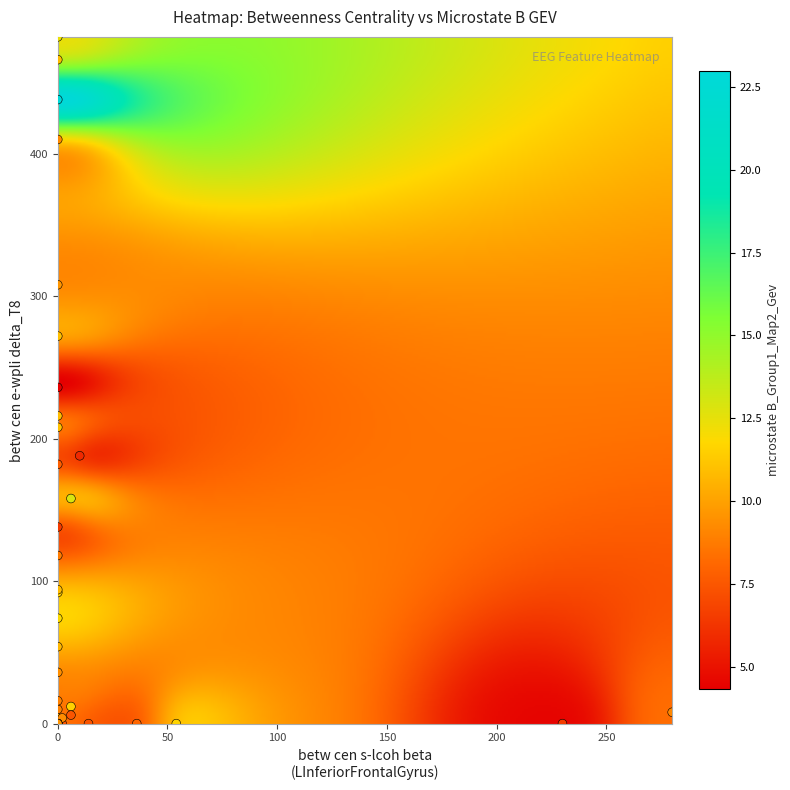

What Y value in the scatter plot is closest to 241?

236